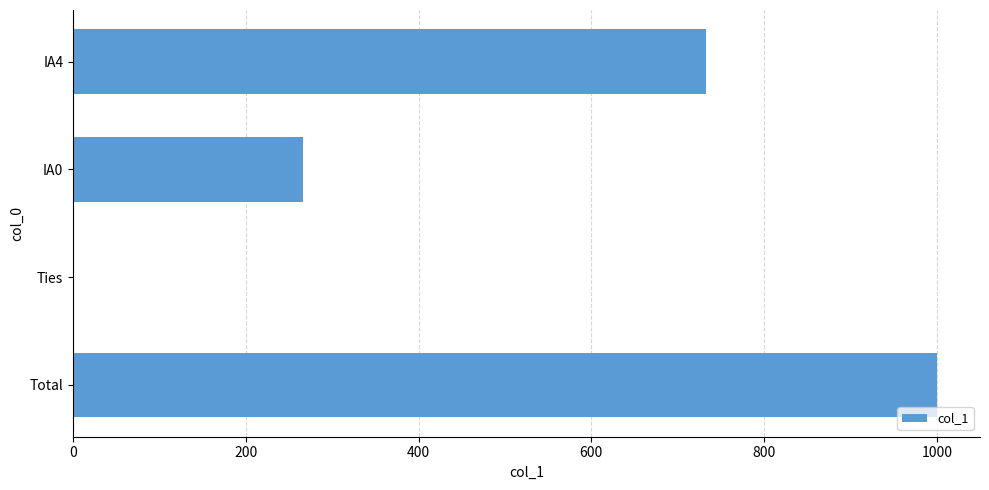

Where is the data nearest to the value 500?

IA4